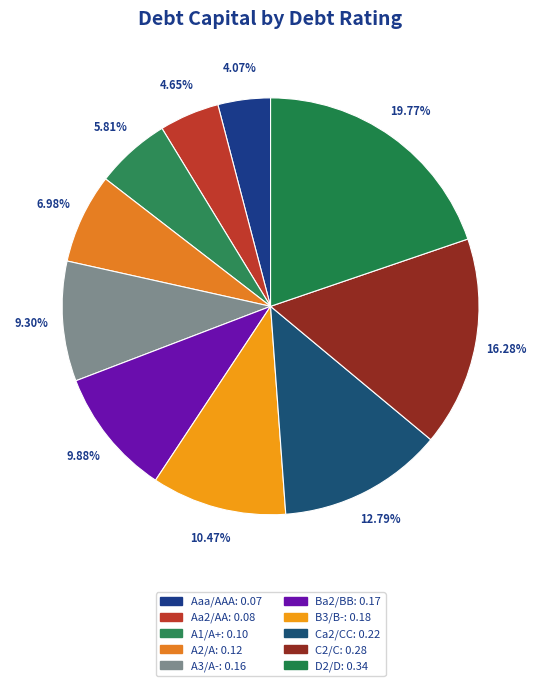

Does Aaa/AAA account for over 50% of the chart?

No